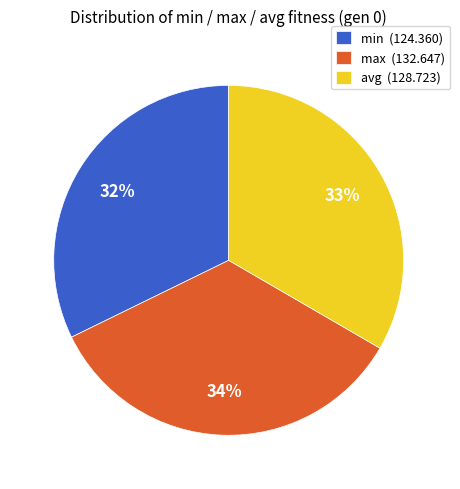

Combined, do min (124.360) and avg (128.723) account for over 50%?

Yes